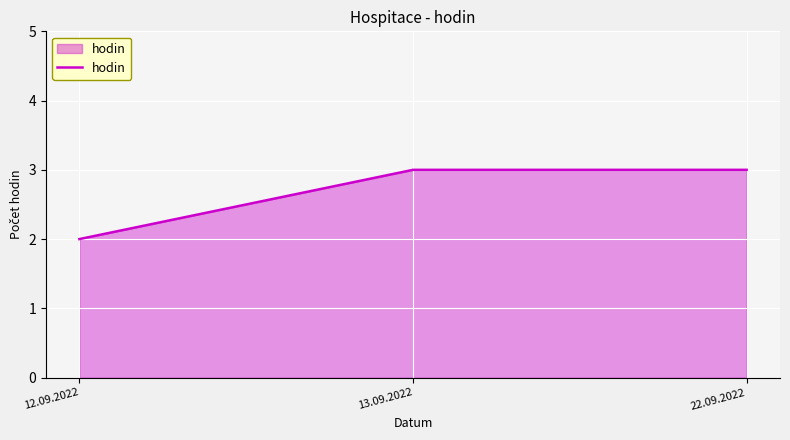

What position from the right is 13.09.2022?

2